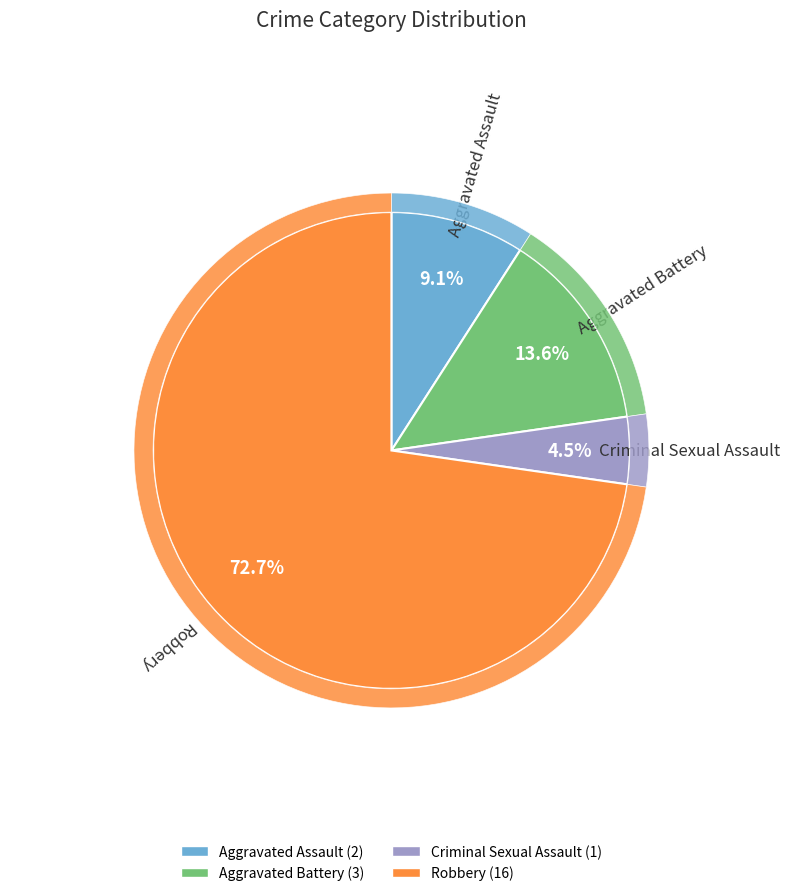

To the nearest percent, what is the difference between the largest and smallest slice percentages?

68%